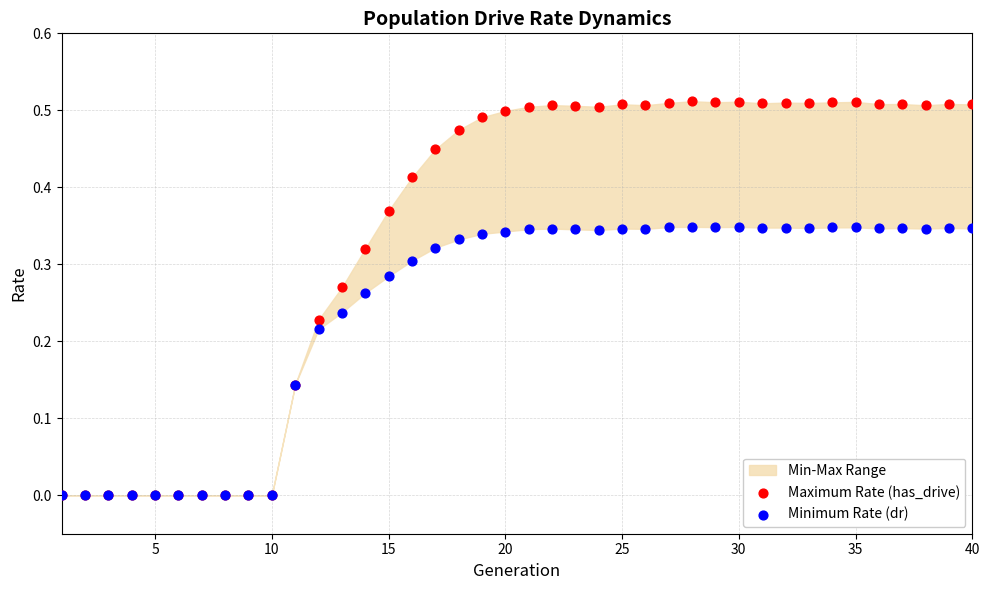

Which series contains the lowest Y value?

Maximum Rate (has_drive)